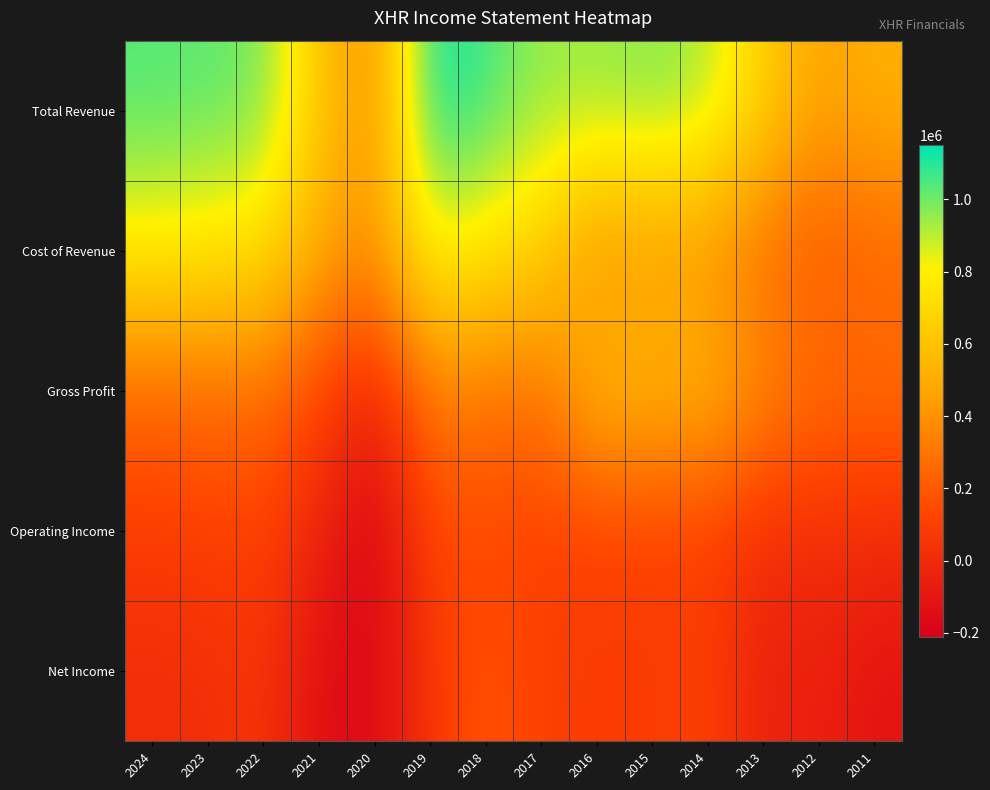

What is the spread (max minus min) of values at 2017?

846400